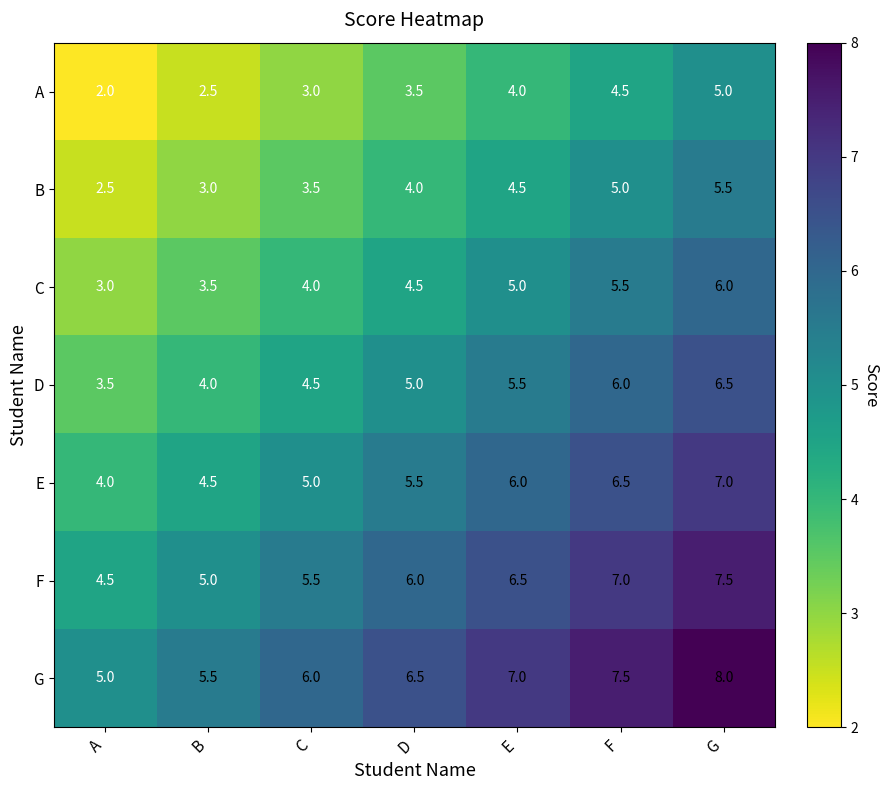

What is the smallest value displayed?

2.0